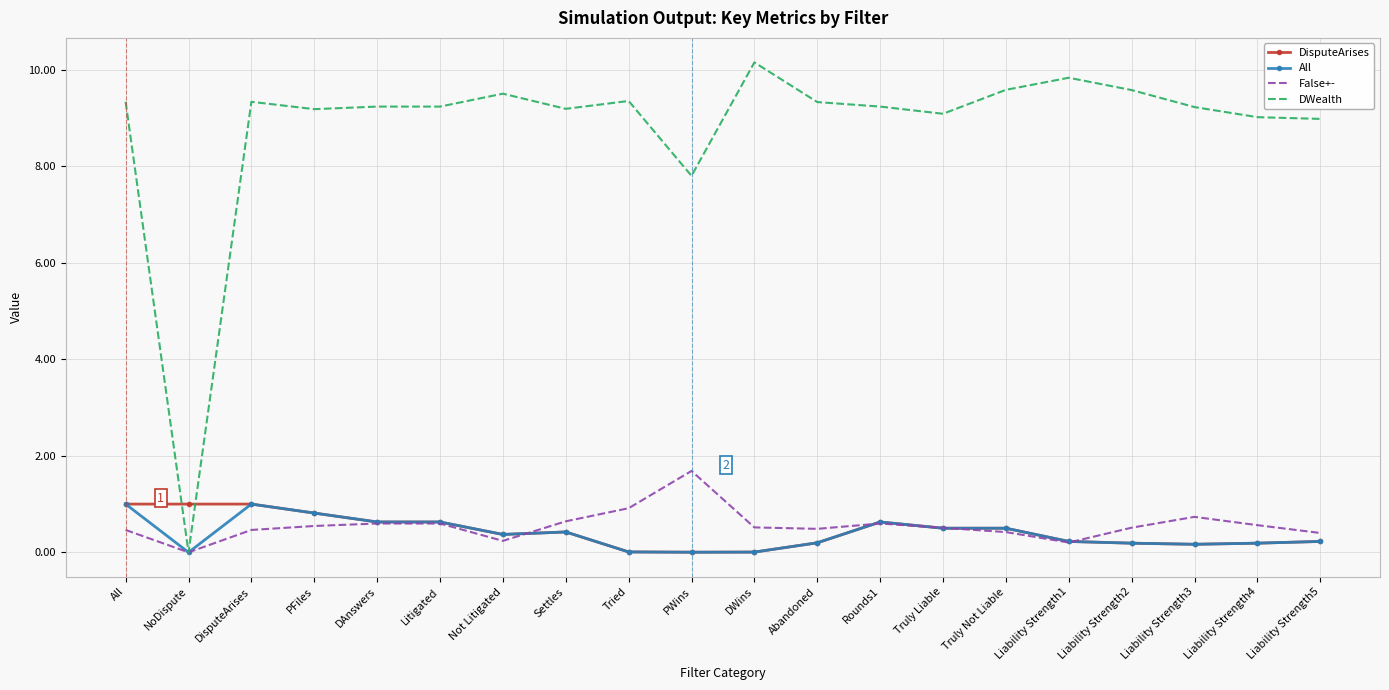

What is the maximum value shown in the chart?

10.2